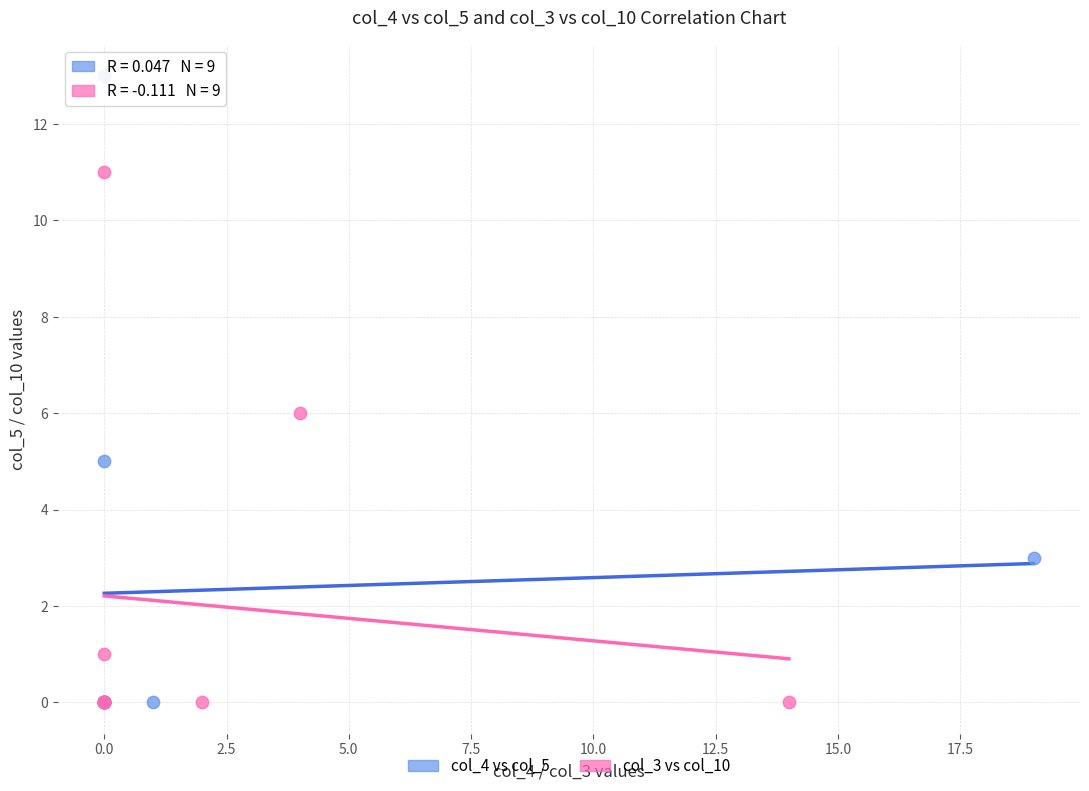

Which series contains the highest Y value?

col_4 vs col_5